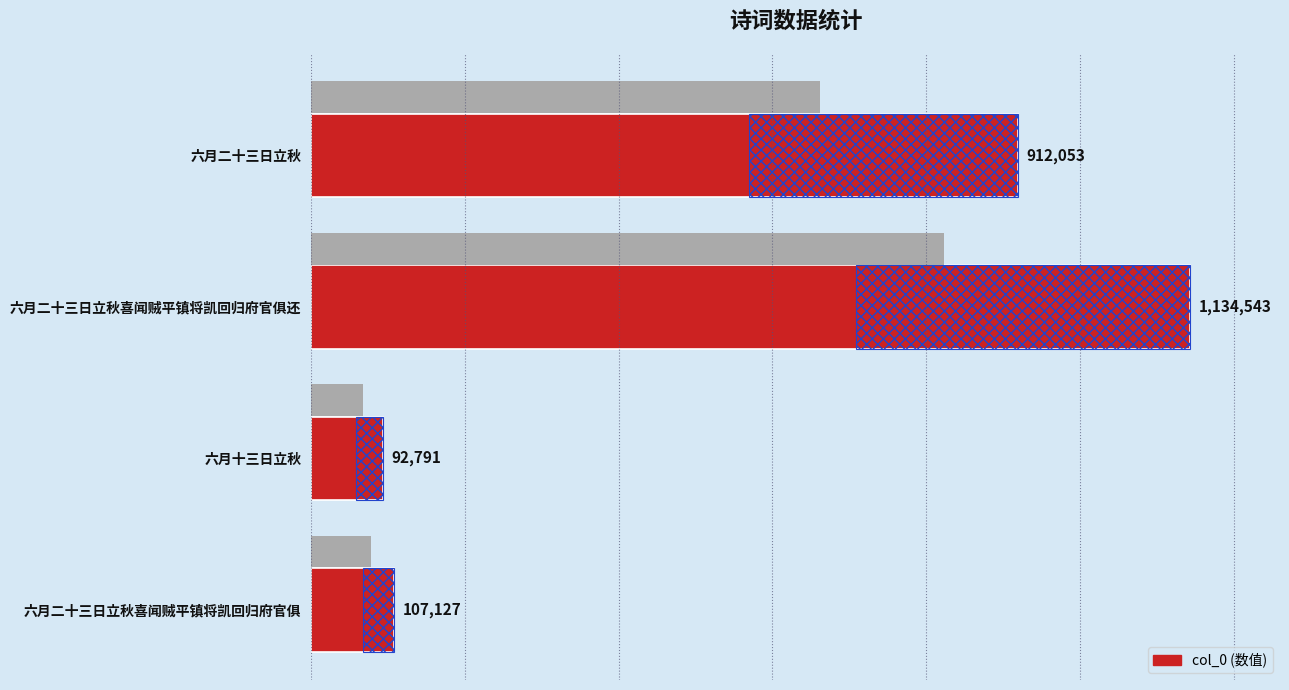

What is the change in value from 六月二十三日立秋 to 六月十三日立秋?

-819262